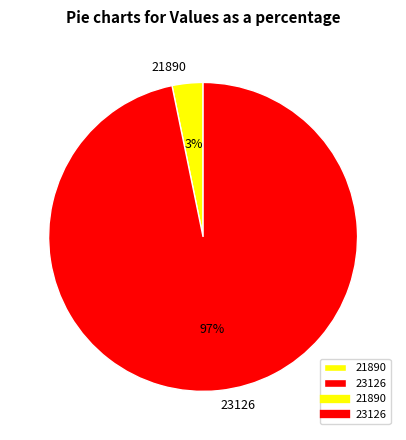

To the nearest percent, what portion does 23126 represent?

97%